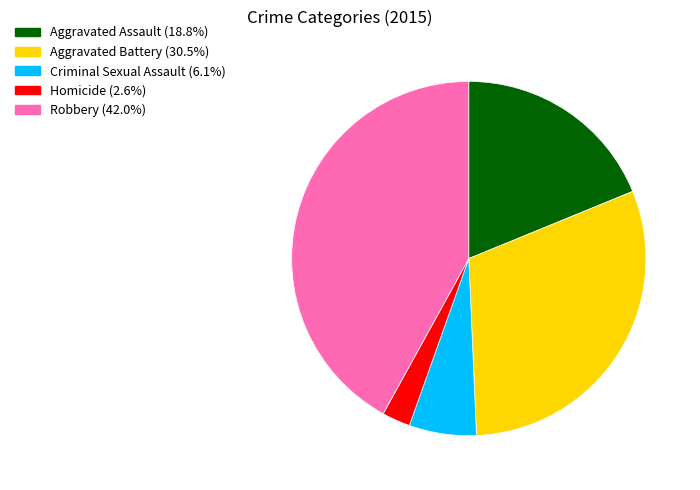

The Criminal Sexual Assault slice represents 12% of the pie. True or false?

False